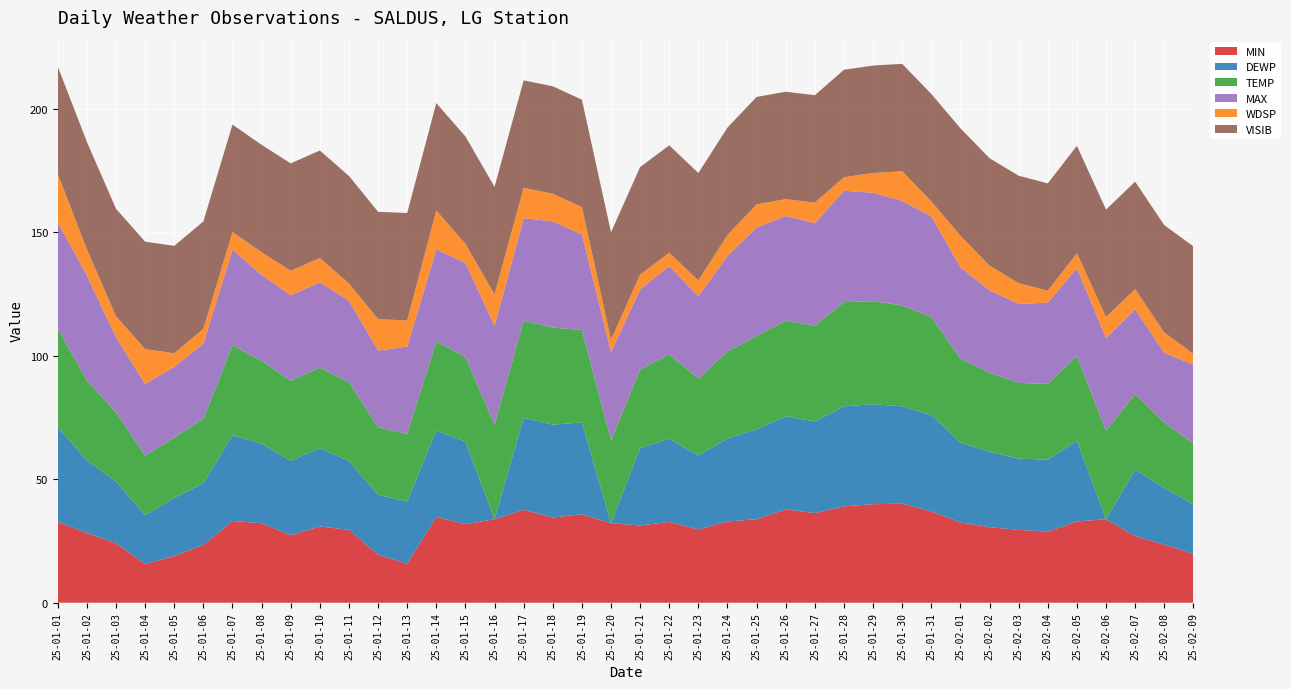

Reading right to left, what are all the values shown in this chart?

MIN: 19.8	23.5	27.0	33.8	32.9	28.8	29.5	30.6	32.5	37.0	40.1	39.9	39.0	36.3	37.8	33.8	32.9	29.7	32.7	31.3	32.2	35.8	34.5	37.6	33.8	31.8	34.7	15.8	19.4	29.5	30.9	27.3	32.2	33.1	23.4	18.9	15.6	24.1	28.2	32.7
DEWP: 20.0	23.0	26.9	0.0	32.7	29.1	28.9	30.5	32.3	39.0	39.4	40.5	40.5	37.1	37.7	36.4	33.6	29.9	33.7	31.3	0.0	37.2	37.6	37.3	0.0	33.5	35.0	25.2	24.3	27.9	31.7	30.1	32.2	34.7	25.0	23.5	19.8	24.9	29.5	38.4
TEMP: 24.6	26.5	30.6	35.8	34.3	30.7	30.6	32.0	34.0	39.7	40.9	41.7	42.2	38.8	38.7	37.8	35.2	31.2	34.1	31.8	33.5	37.4	39.3	39.3	38.2	34.2	36.1	27.3	27.3	31.8	32.6	32.4	33.6	36.4	26.1	24.5	24.1	28.1	32.2	39.9
MAX: 32.0	28.2	34.3	37.6	35.6	32.9	32.0	33.4	37.0	40.8	42.3	43.9	45.1	41.5	42.4	43.9	38.8	33.3	35.8	32.5	35.8	38.8	43.0	41.5	40.1	38.1	37.2	35.4	31.1	33.1	34.5	34.7	34.7	38.8	30.4	28.6	29.1	30.4	42.6	43.0
WDSP: 4.4	8.2	8.2	8.5	6.0	4.8	8.4	10.0	12.8	6.0	12.0	8.0	5.5	8.3	6.8	9.4	8.4	6.4	5.4	6.0	5.0	11.0	11.2	12.3	12.8	7.7	15.8	10.6	12.7	7.0	9.9	9.9	9.2	7.1	6.0	5.5	14.1	8.5	10.6	19.6
VISIB: 43.5	43.5	43.5	43.5	43.5	43.5	43.5	43.5	43.5	43.5	43.5	43.5	43.5	43.5	43.5	43.5	43.5	43.5	43.5	43.5	43.5	43.5	43.5	43.5	43.5	43.5	43.5	43.5	43.5	43.5	43.5	43.5	43.5	43.5	43.5	43.5	43.5	43.5	43.5	43.5